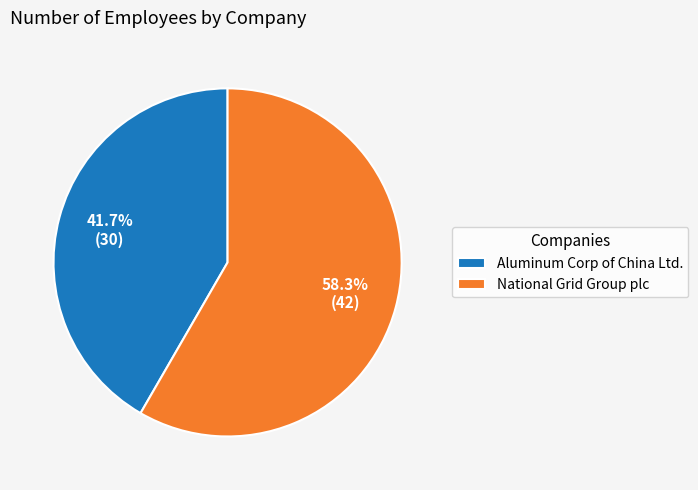

What portion of the pie excludes National Grid Group plc?

41.7%